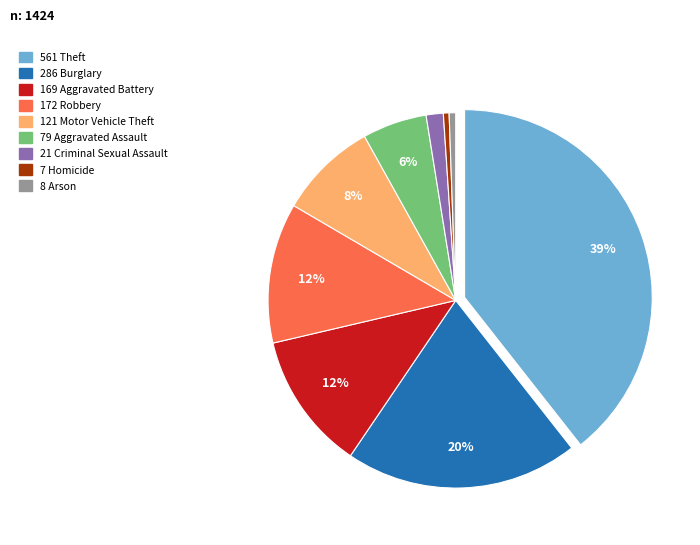

How many slices are in this pie chart?

9